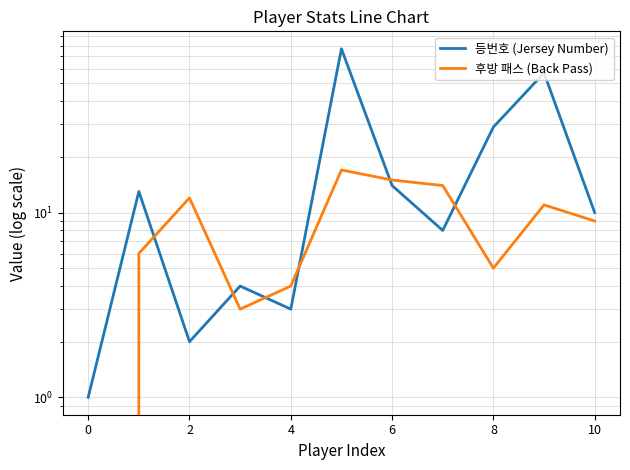

How many values in the 등번호 (Jersey Number) series are below 10?

5